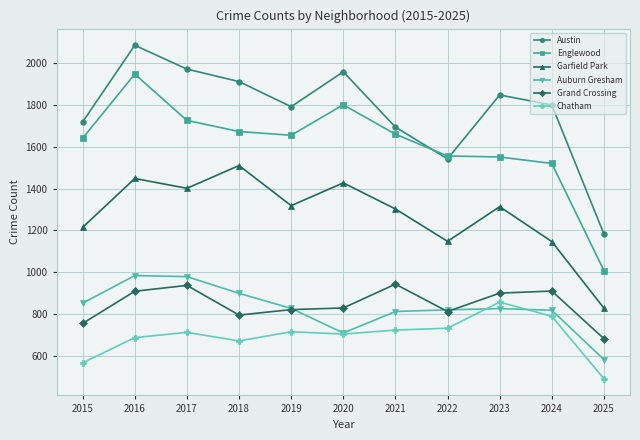

What are all the series names shown in the legend?

Austin, Englewood, Garfield Park, Auburn Gresham, Grand Crossing, Chatham